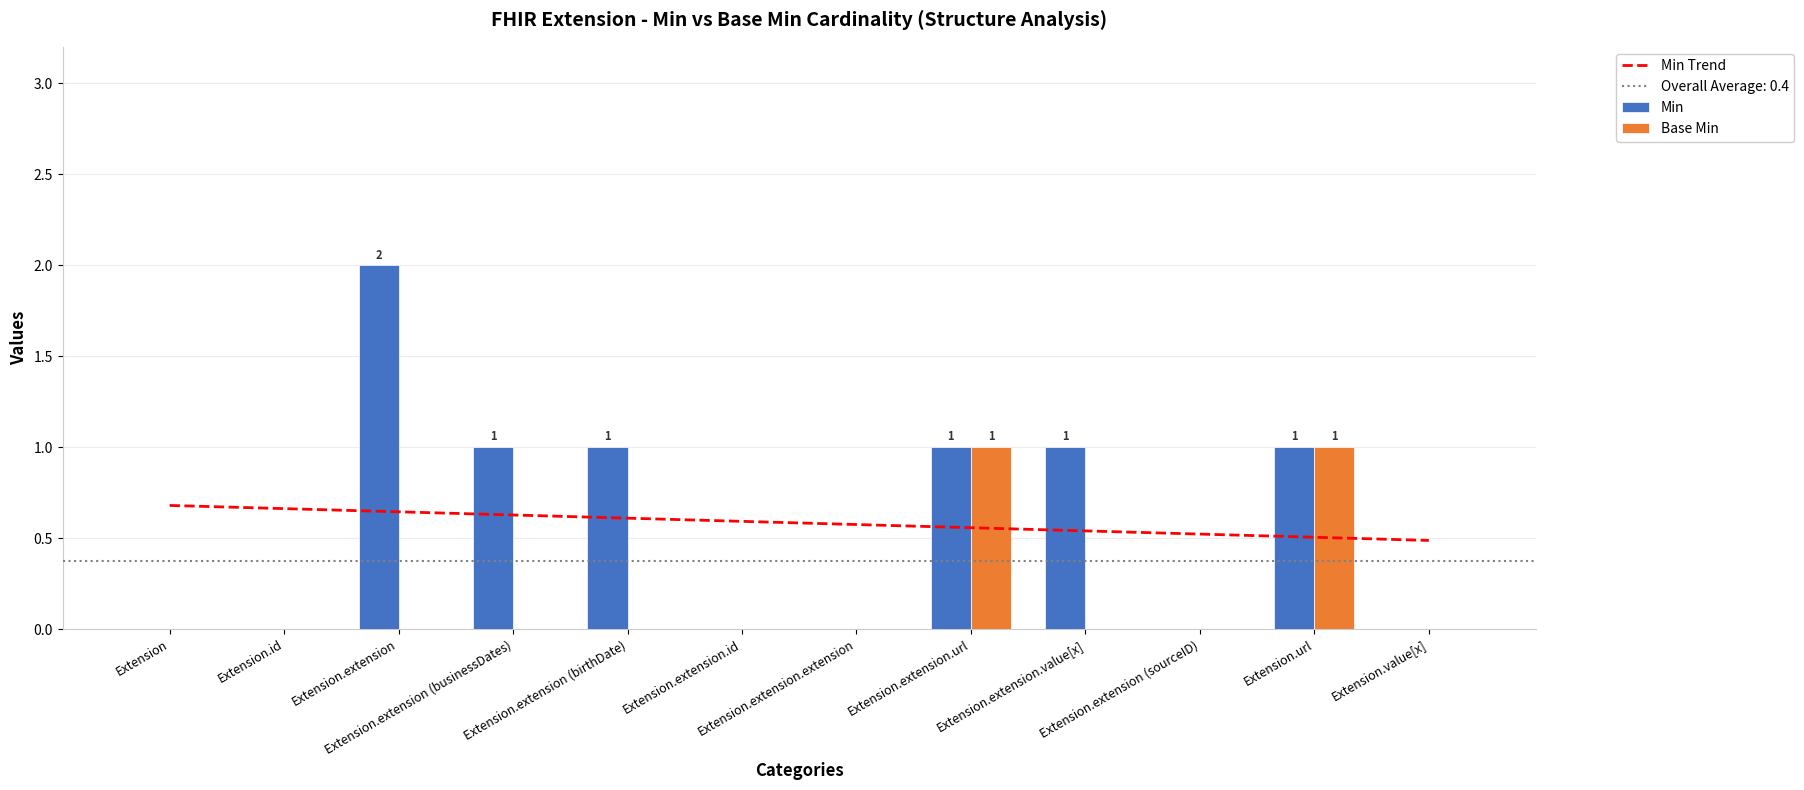

Does the chart contain stacked bars?

No